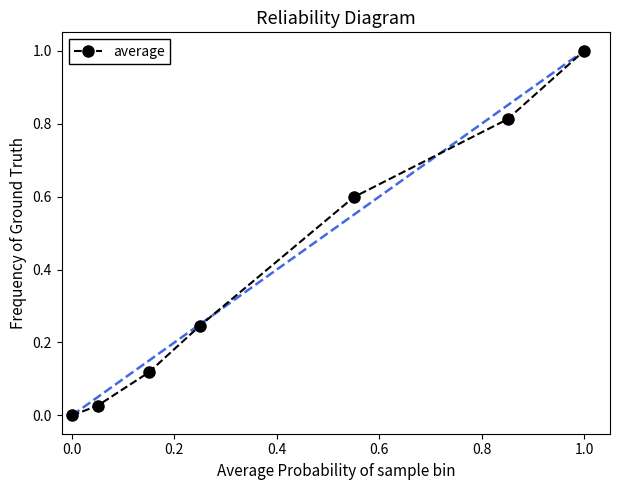

What is the maximum value shown in the chart?

1.0